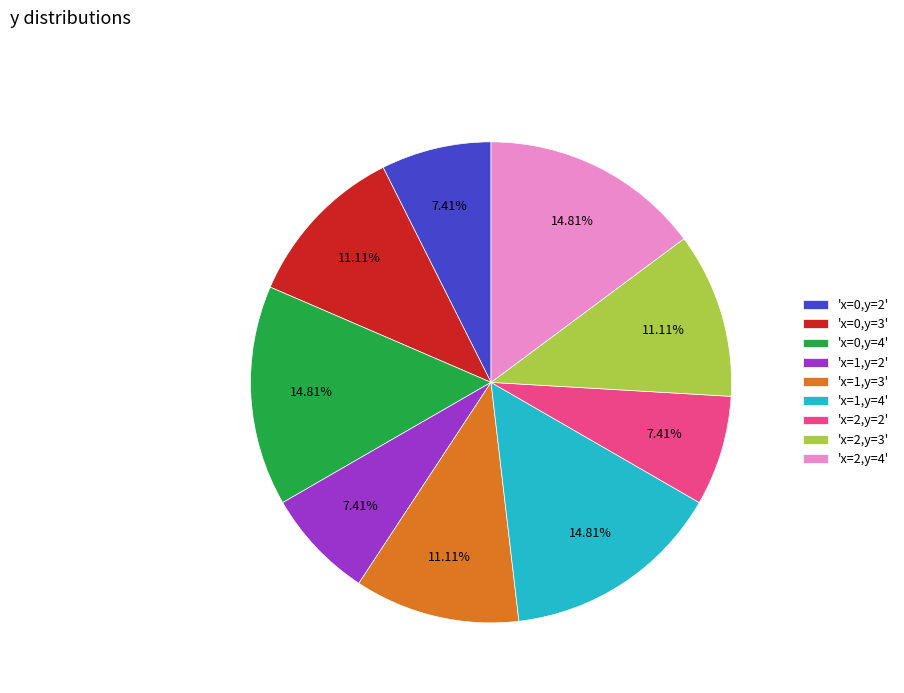

Between 'x=1,y=3' and 'x=2,y=2', which is larger?

'x=1,y=3'